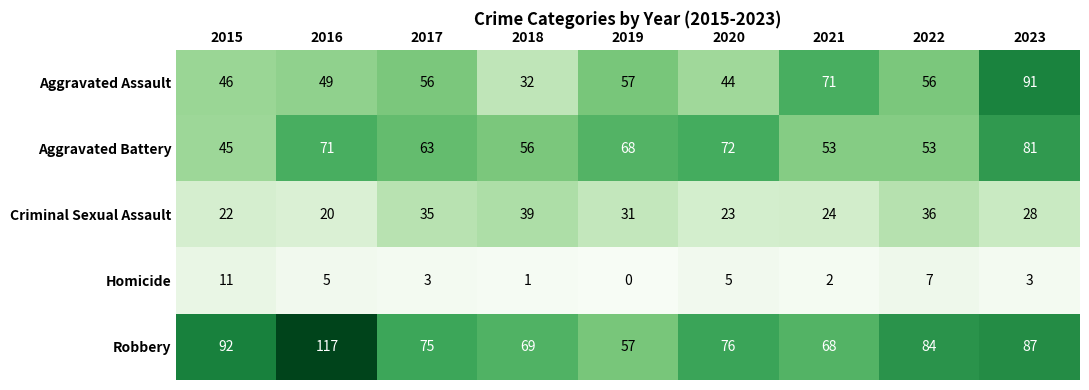

What is the difference between the highest and lowest values at 2023?

88